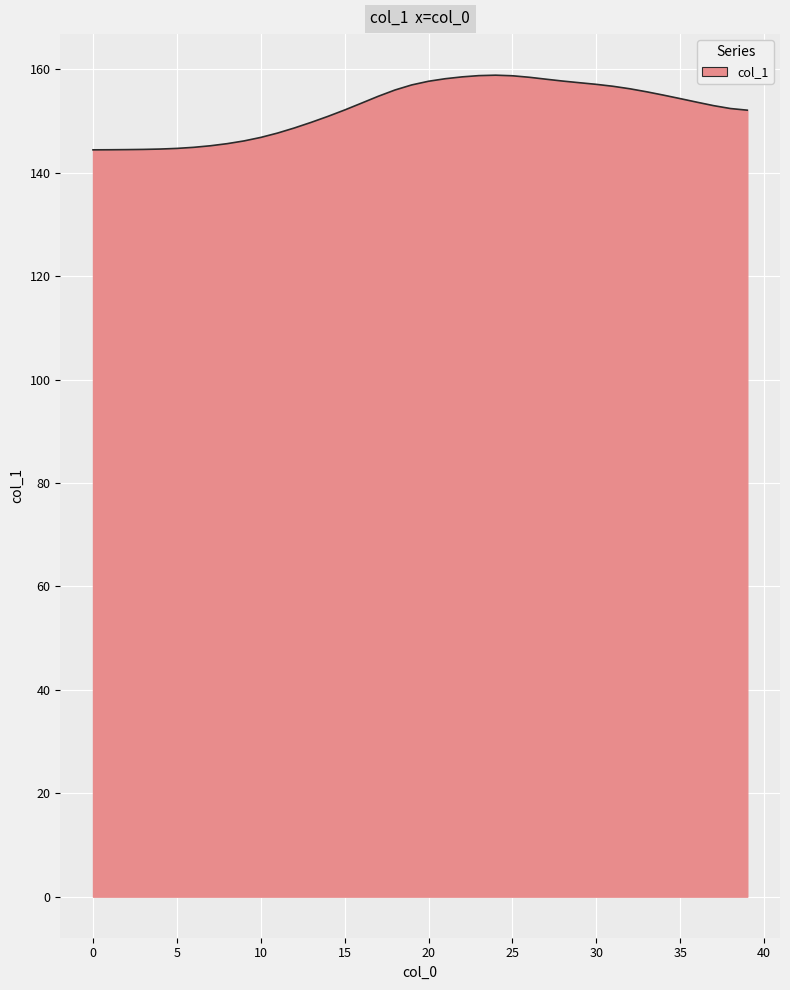

How many lines are shown in the chart?

1